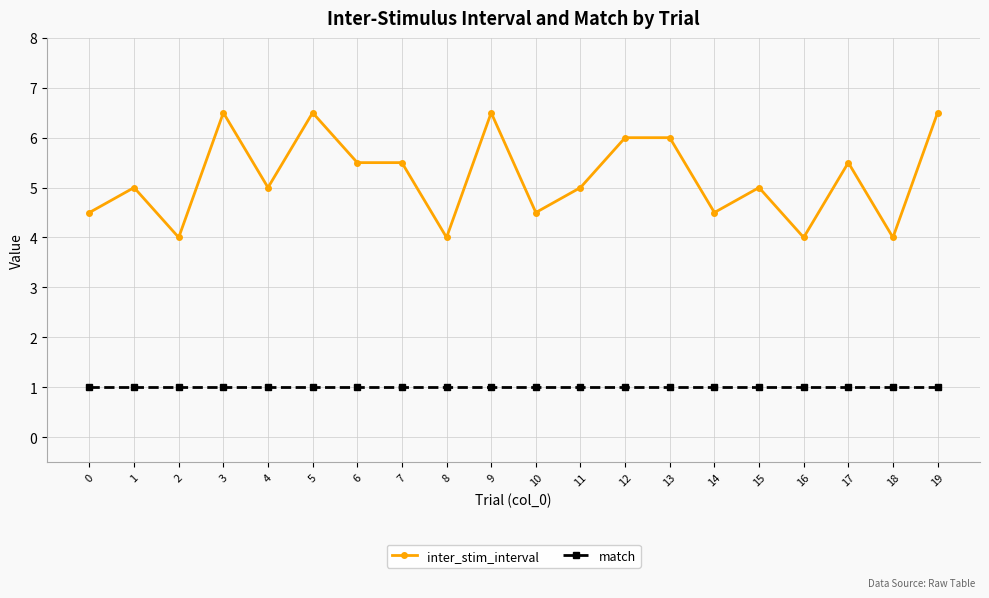

Is it true that match equals 1.5 at 5?

False